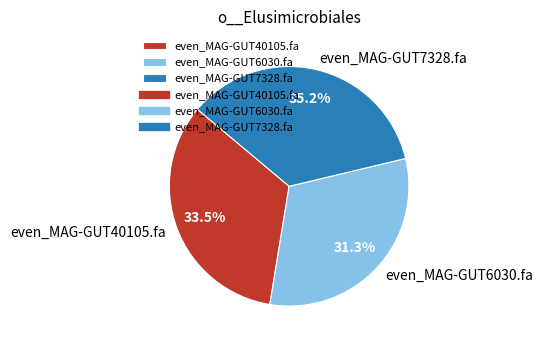

Which category has the biggest portion of the pie?

even_MAG-GUT7328.fa